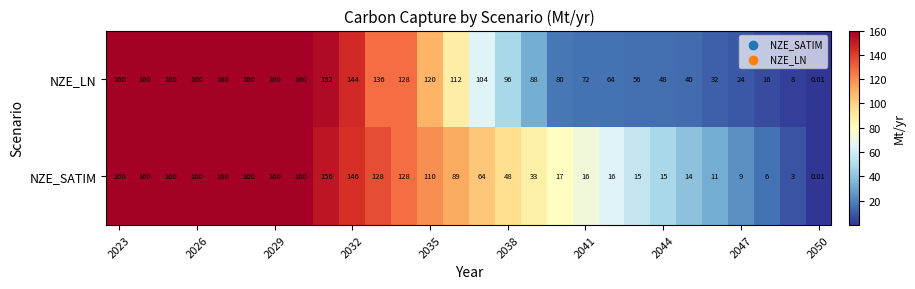

Which series has the largest total across all categories?

NZE_LN